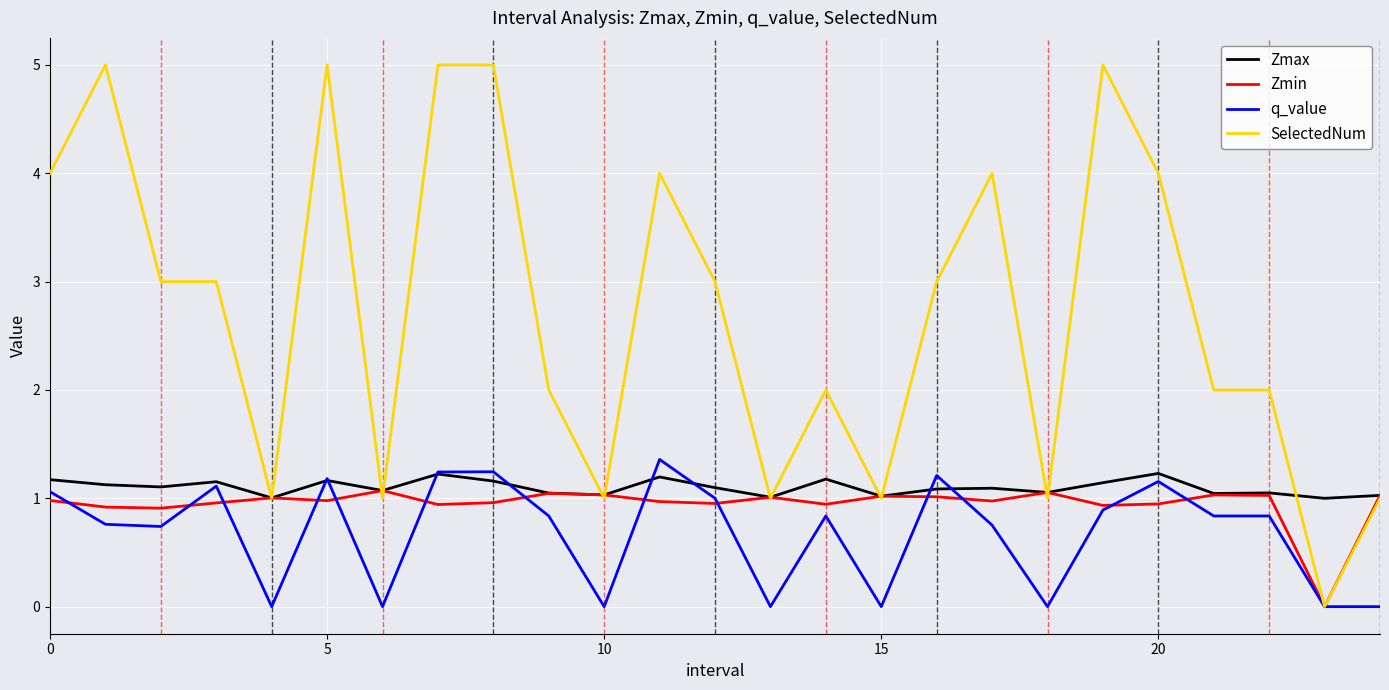

What is the difference between the second highest and minimum values in the q_value series?

1.2